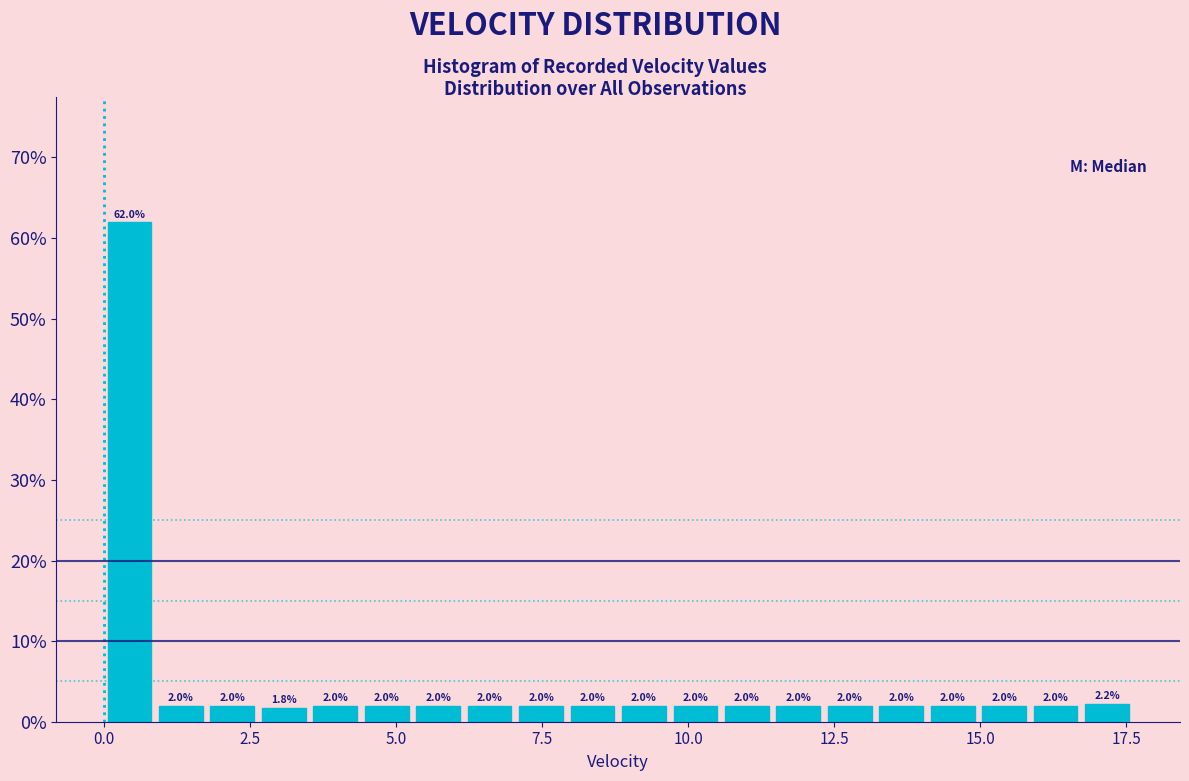

Around what value on the x-axis is the tallest bar? Give the approximate position of its centre, as read against the axis.

0.5